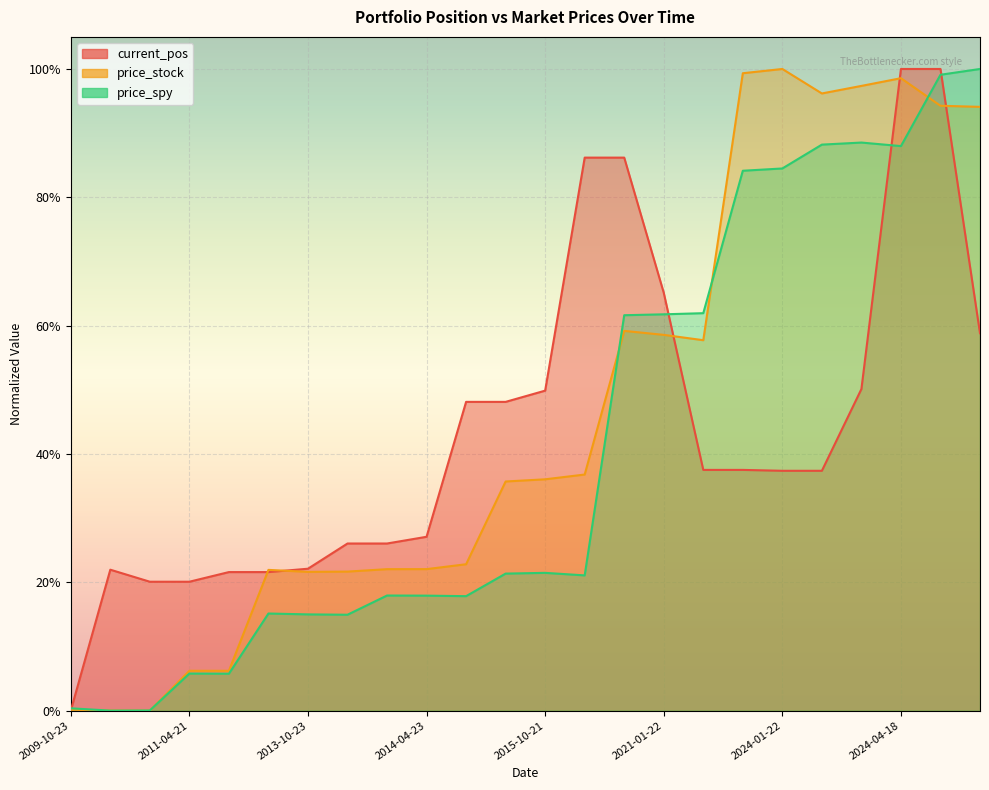

At how many categories does at least one series exceed 0?

24